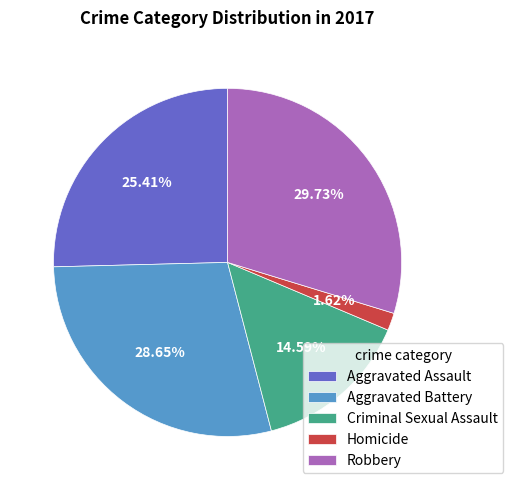

Is it true that Criminal Sexual Assault is 15% of the pie?

True